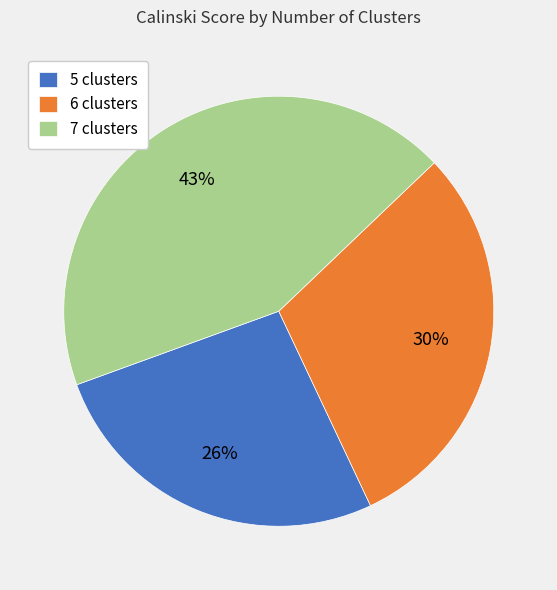

Does any single category account for the majority?

No